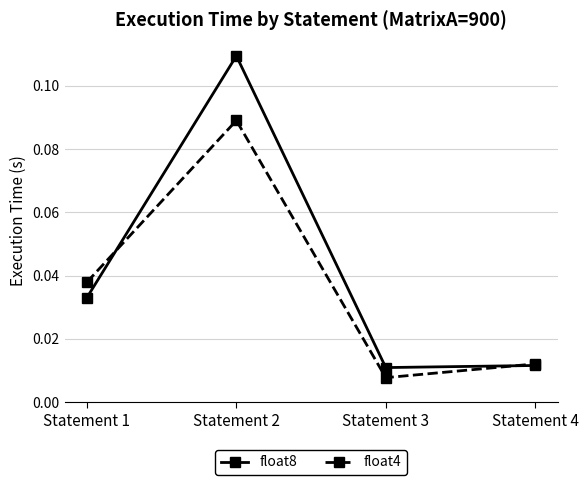

Between which two adjacent categories do float8 and float4 first intersect?

Statement 1 and Statement 2